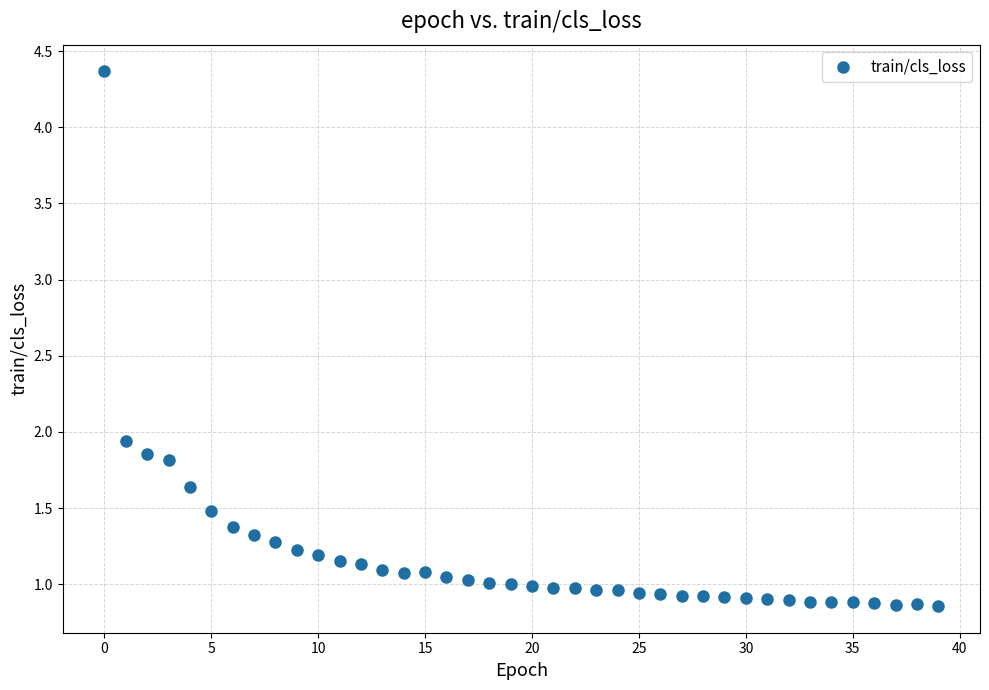

What is the range of Y values (max minus min)?

3.5